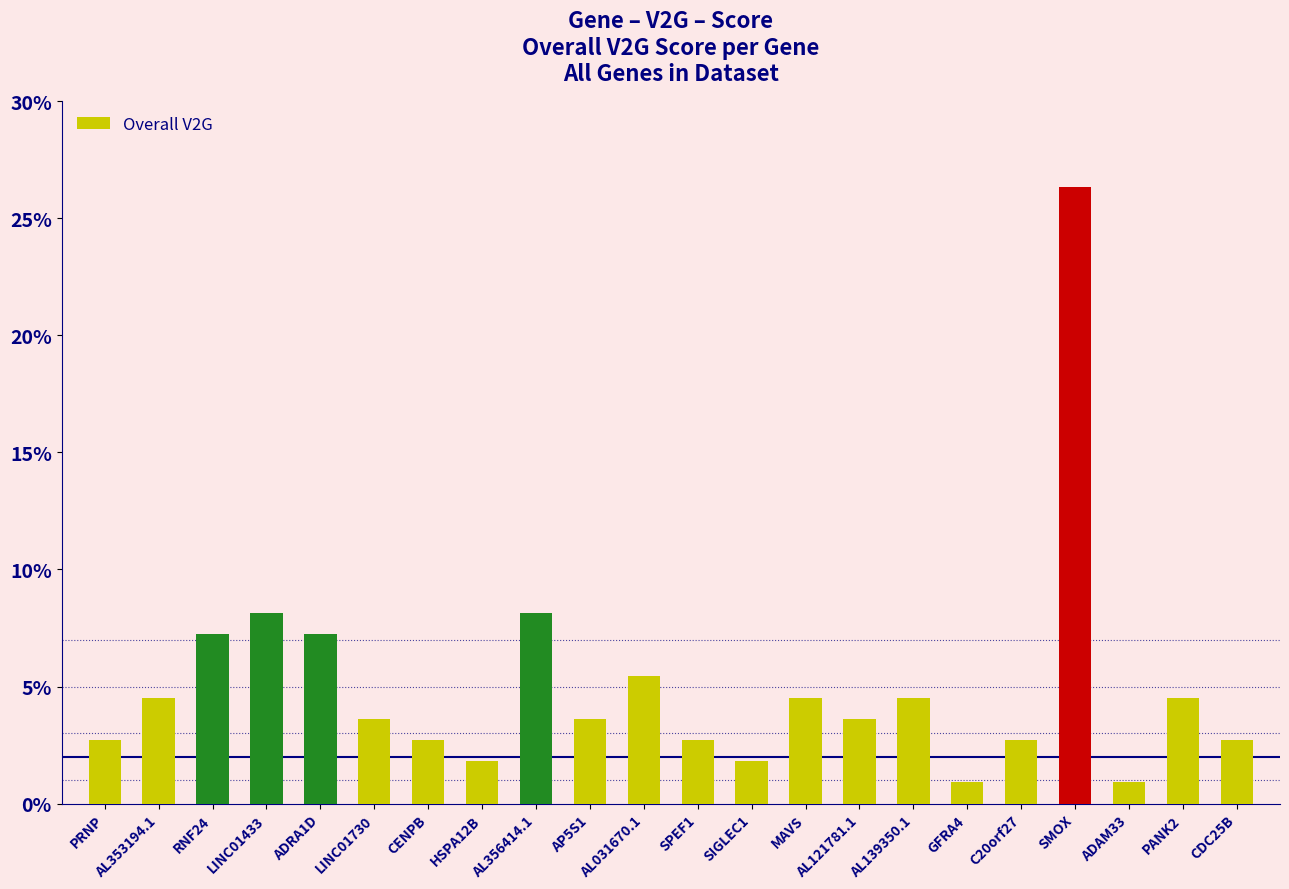

The value at GFRA4 is 0.0. True or false?

False